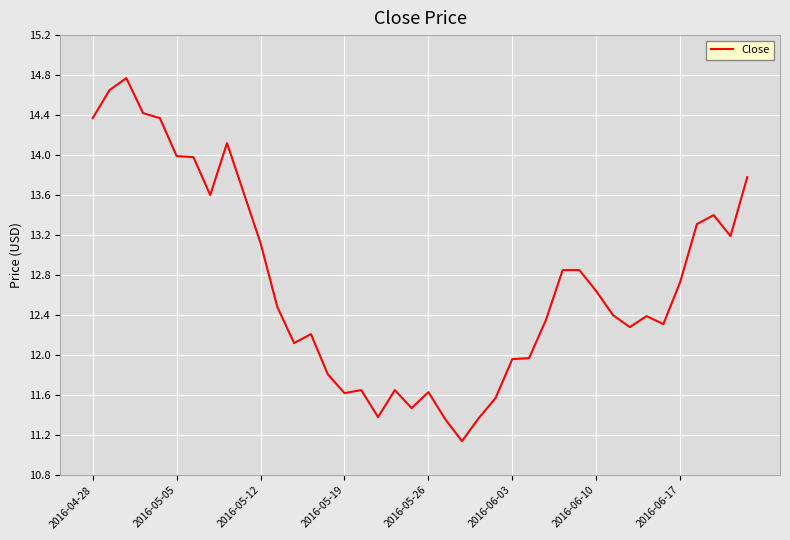

What is the smallest value displayed?

11.1